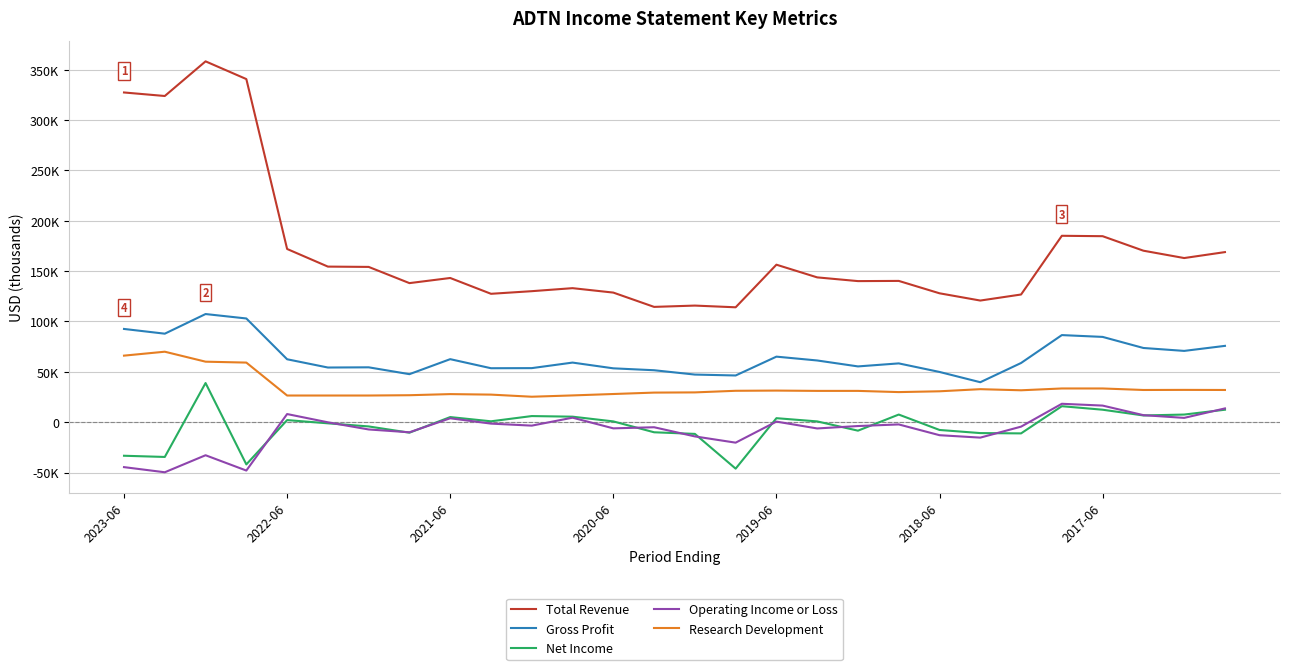

What is the value of the Net Income point at the 11th from the left?

6100